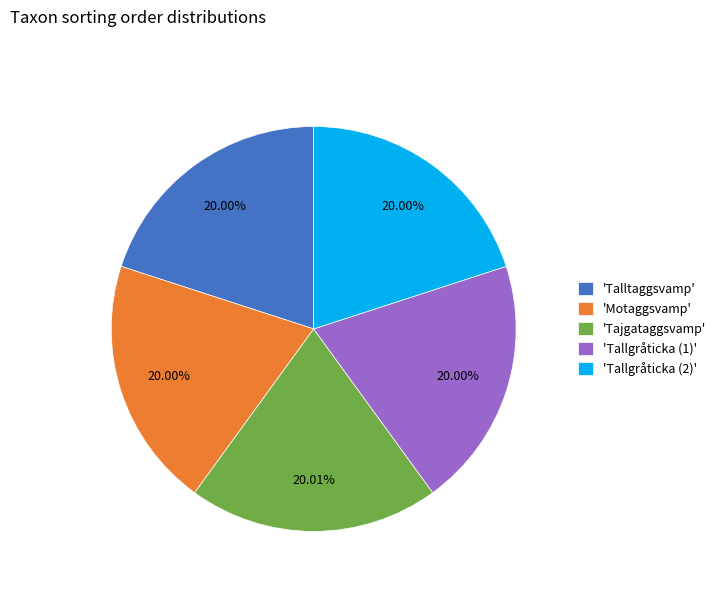

What is the ratio of the value at 'Tallgråticka (1)' to the value at 'Talltaggsvamp'?

1.0